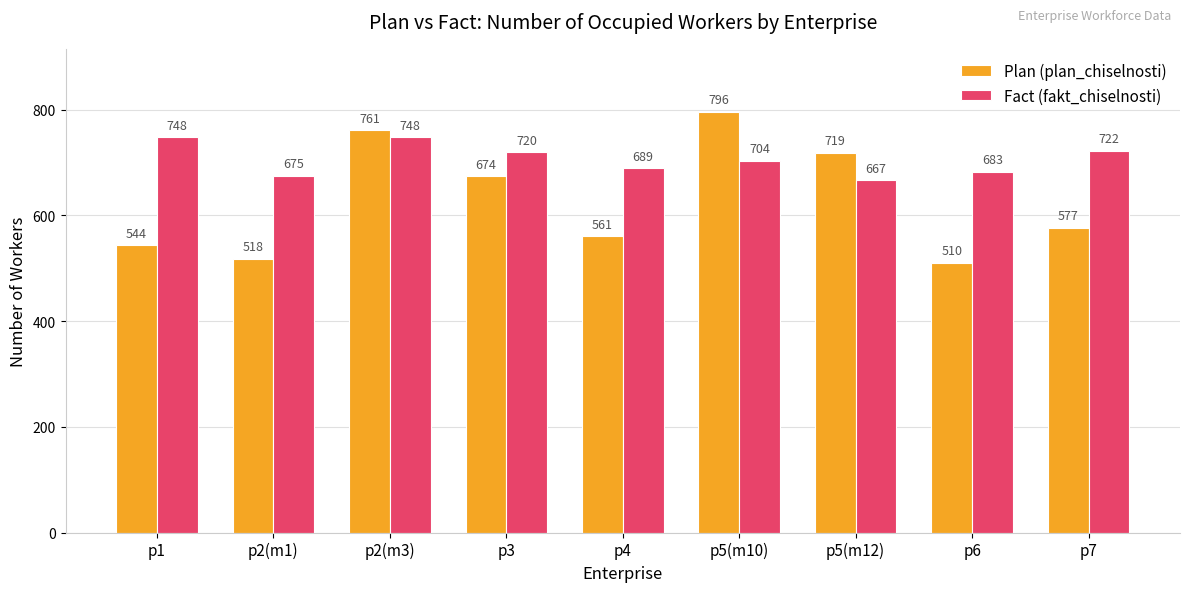

Reading left to right, transcribe all the data shown in this chart.

Plan (plan_chiselnosti): 544	518	761	674	561	796	719	510	577
Fact (fakt_chiselnosti): 748	675	748	720	689	704	667	683	722